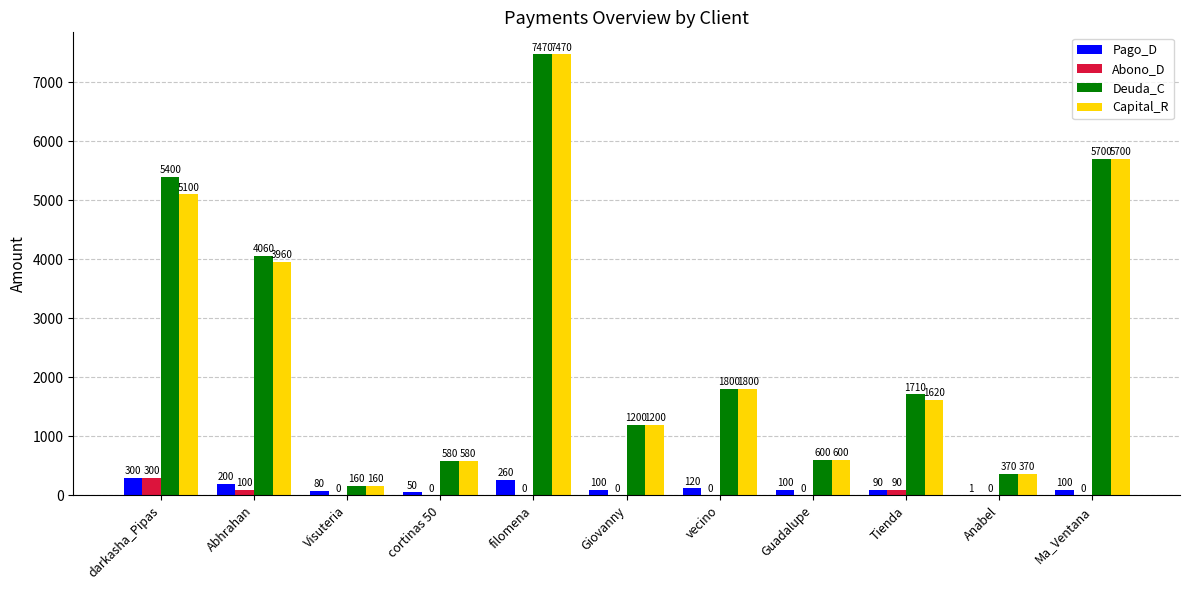

True or false: Deuda_C has a value of 1057 at Guadalupe.

False